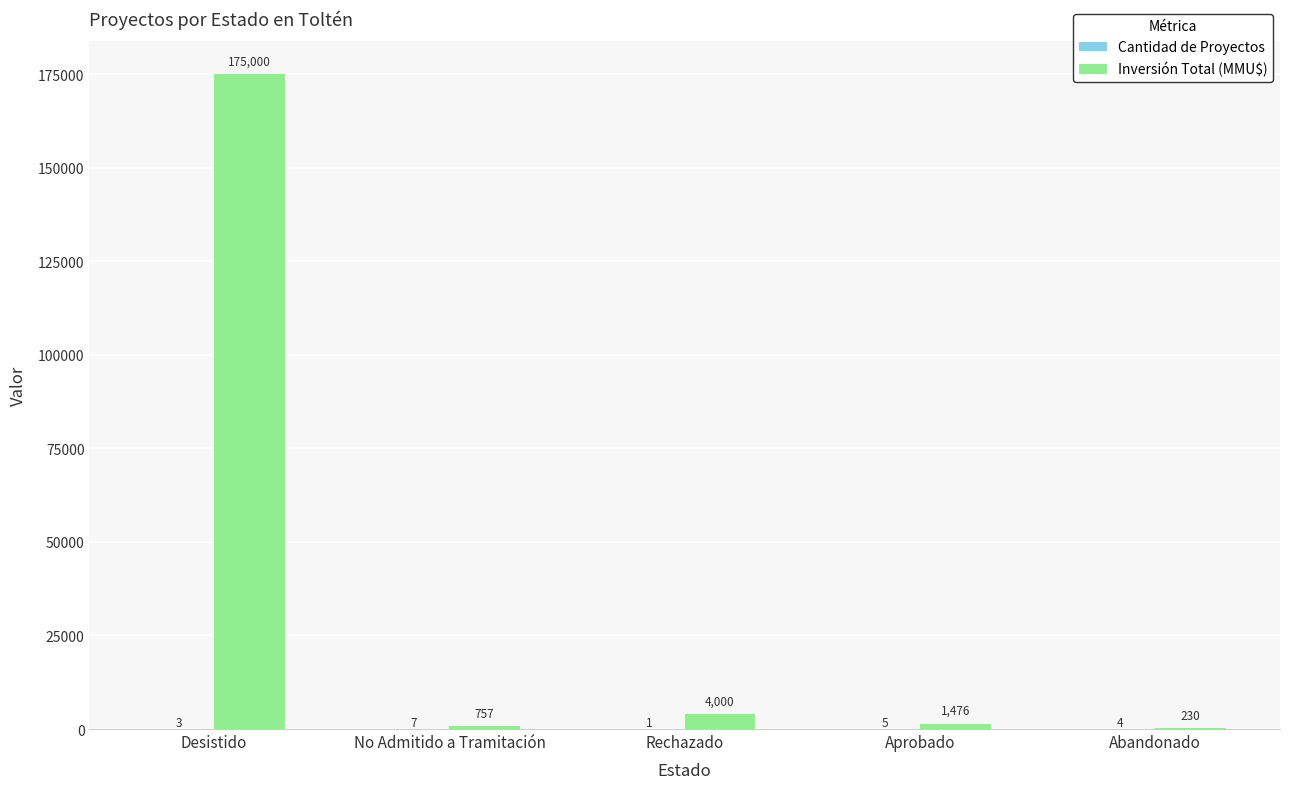

Which series has the largest range (max minus min)?

Inversión Total (MMU$)